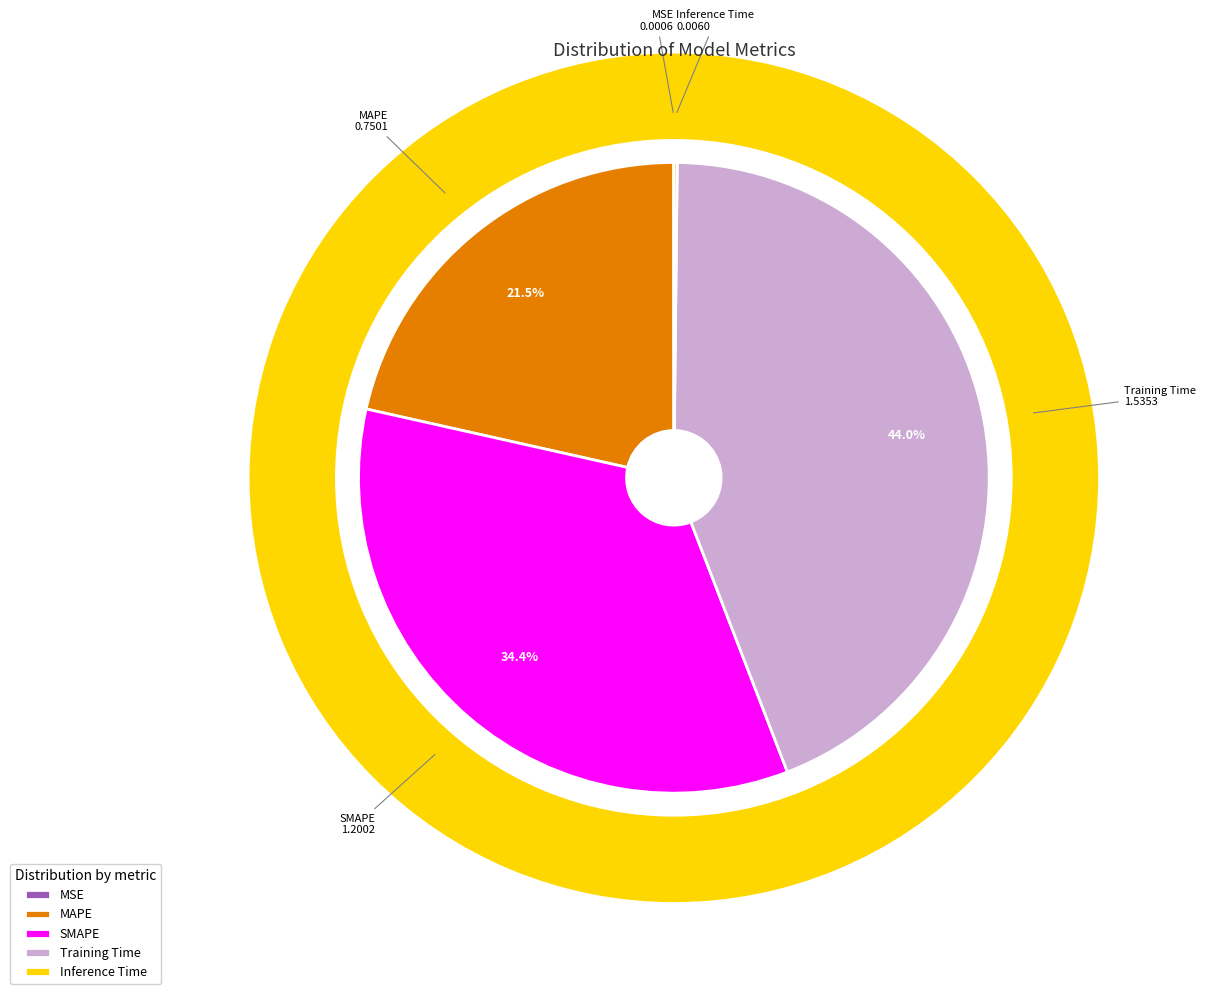

Is SMAPE the majority of the pie?

No